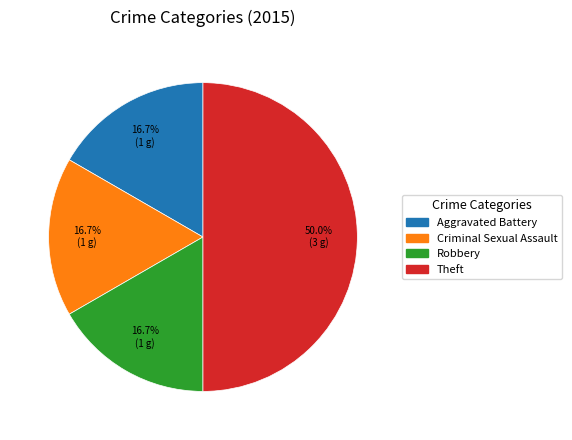

Do Theft and Criminal Sexual Assault together represent more than half of the pie?

Yes